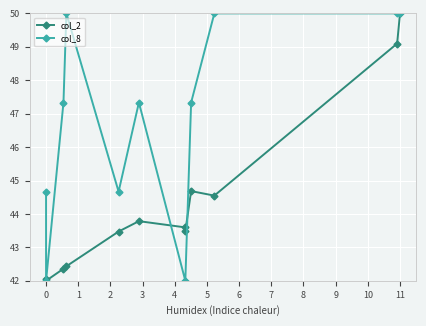

At which category does col_8 reach its first local peak?

3